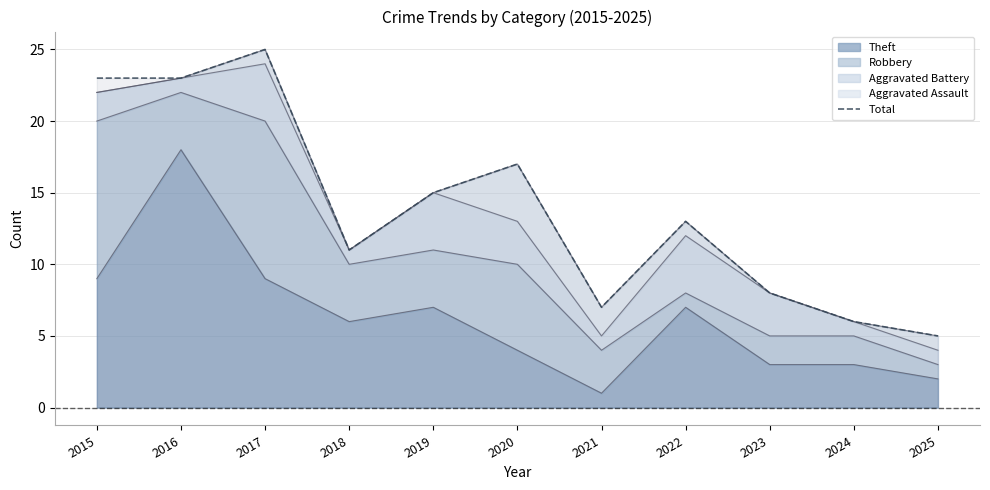

At which category does the chart reach its minimum across all series?

2025